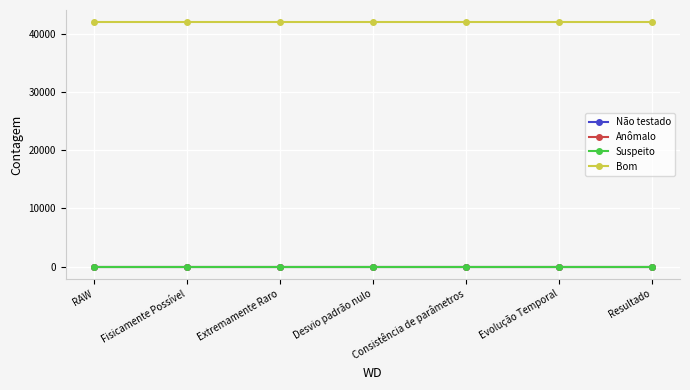

Is this an area chart (filled region under the line)?

No